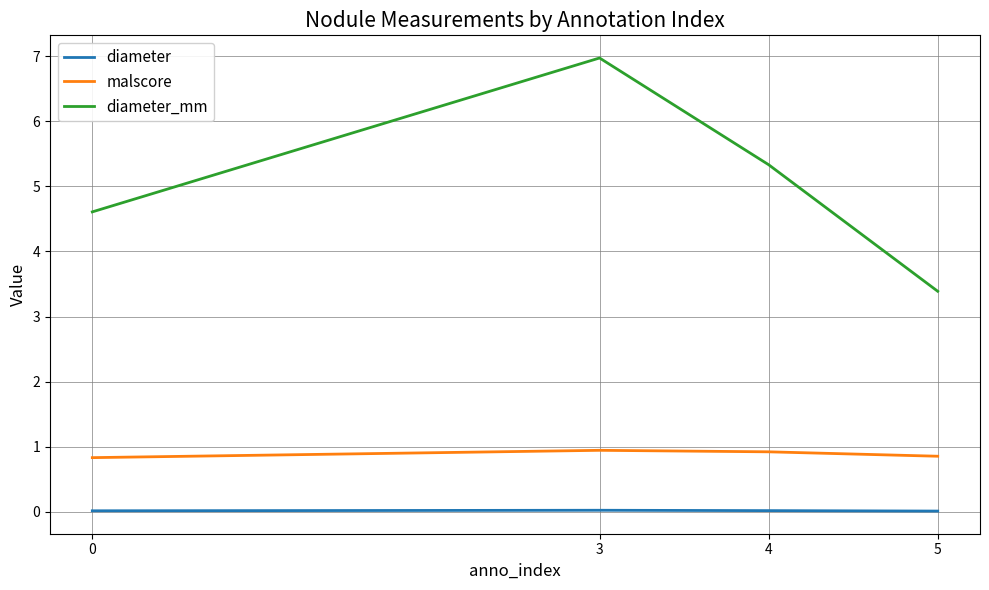

Rank the series at 0 from highest to lowest value.

diameter_mm, malscore, diameter